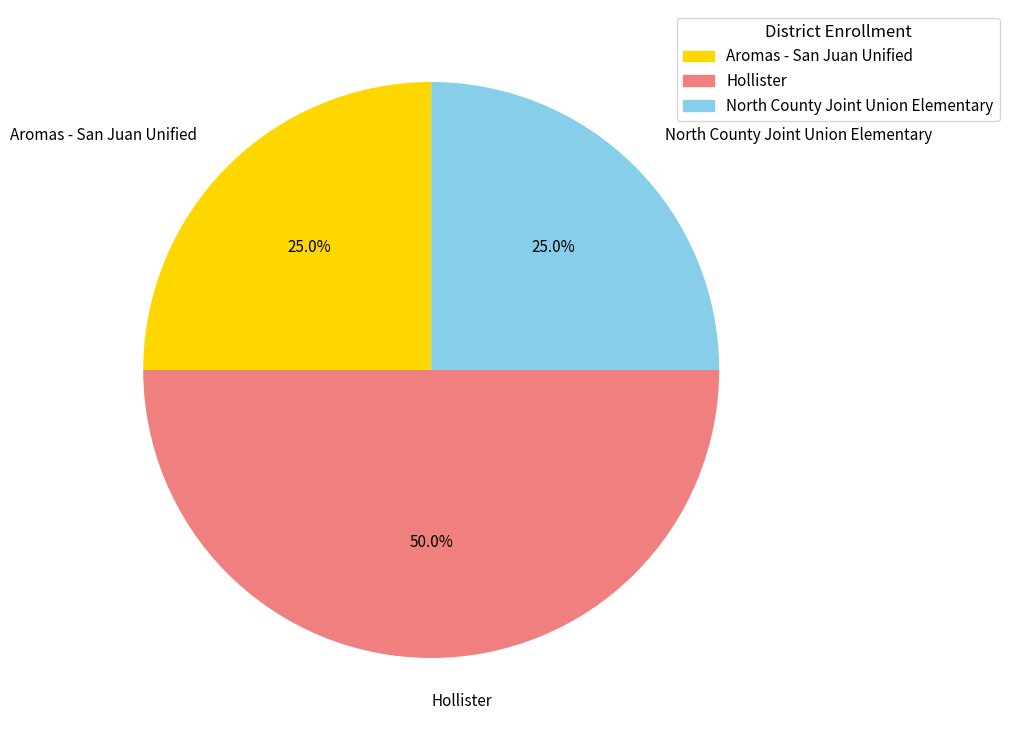

Which category has the biggest portion of the pie?

Hollister